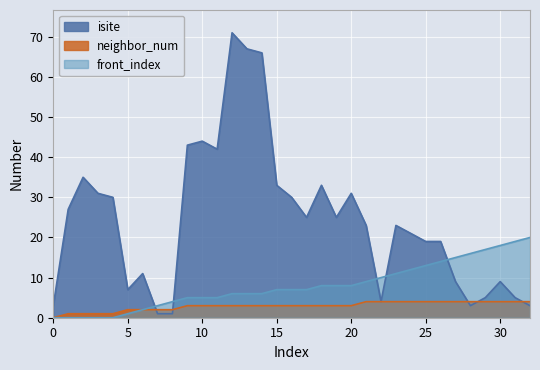

Which has a higher value, 11 or 2?

11